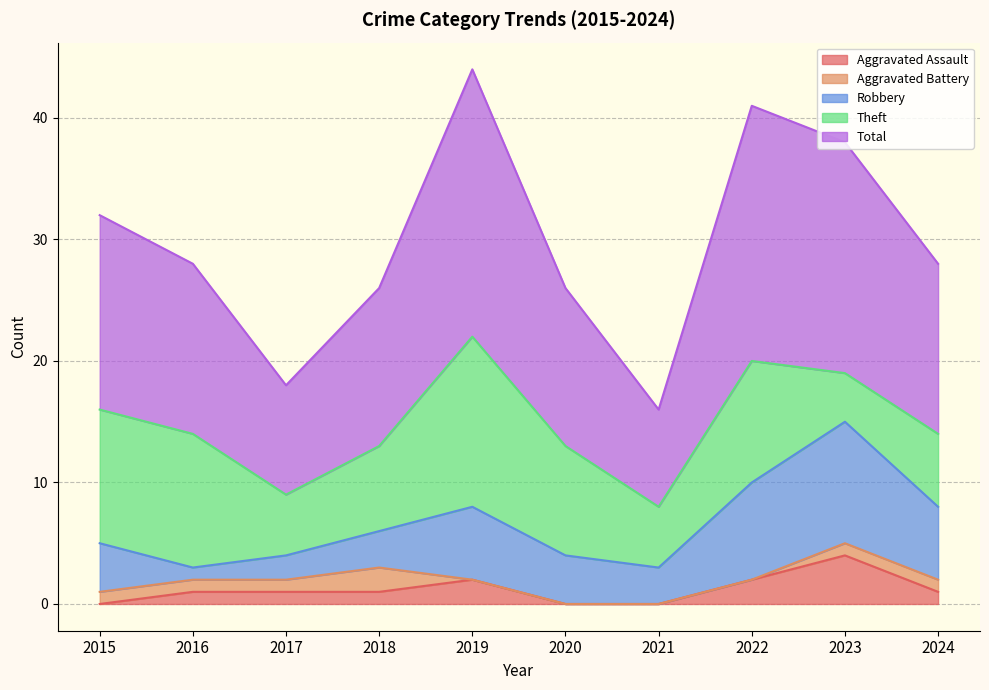

Does the chart display data point markers on the line(s)?

No